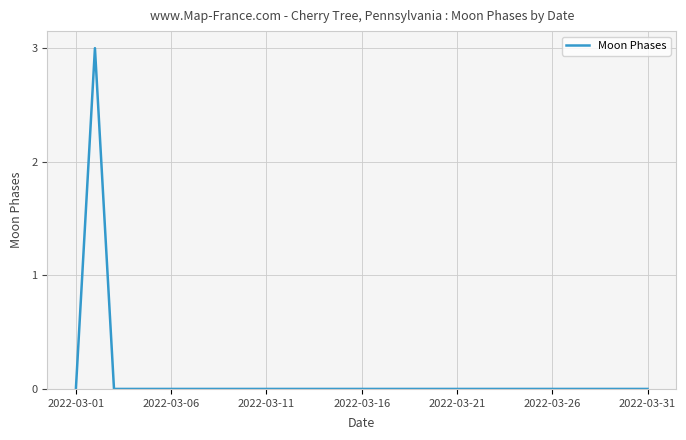

What is the greatest value displayed?

3